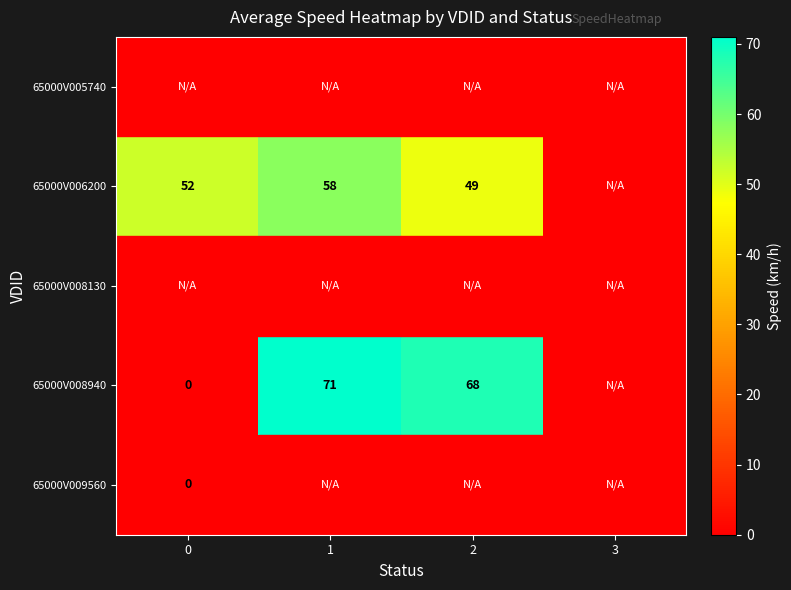

The 65000V008940 series shows 37 at 2. True or false?

False